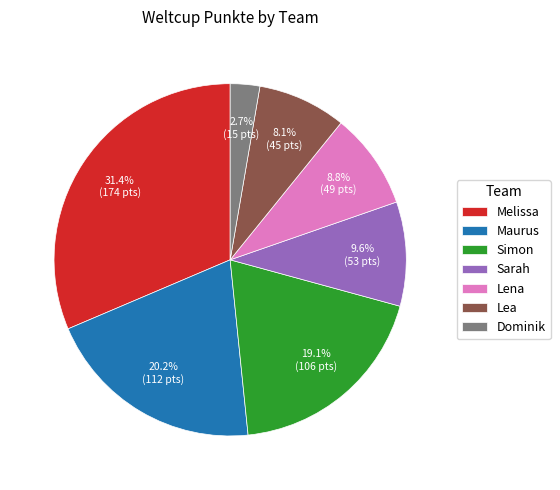

True or false: Lea accounts for 8% of the total.

True